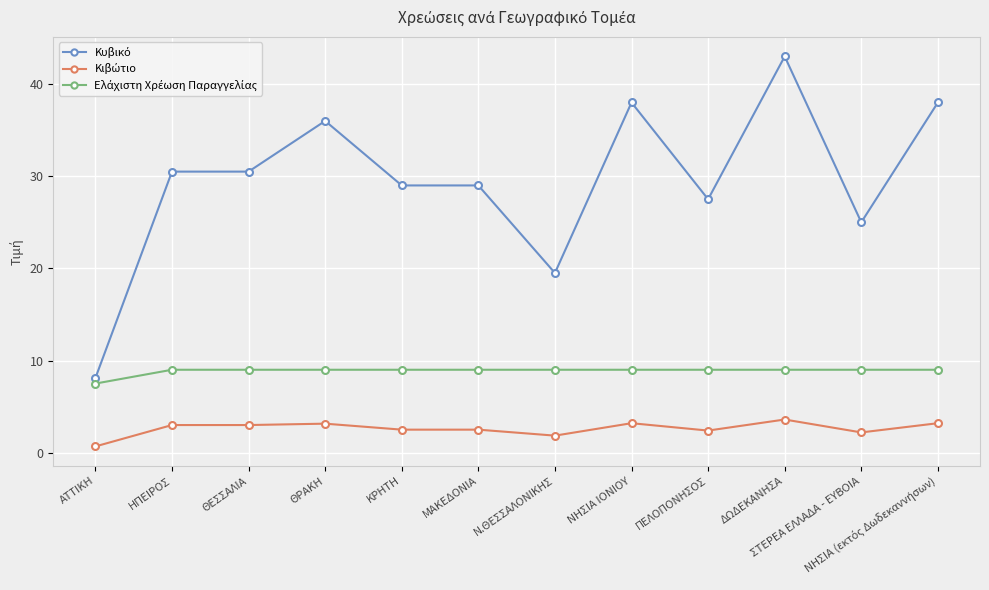

At which category does the chart reach its peak across all series?

ΔΩΔΕΚΑΝΗΣΑ